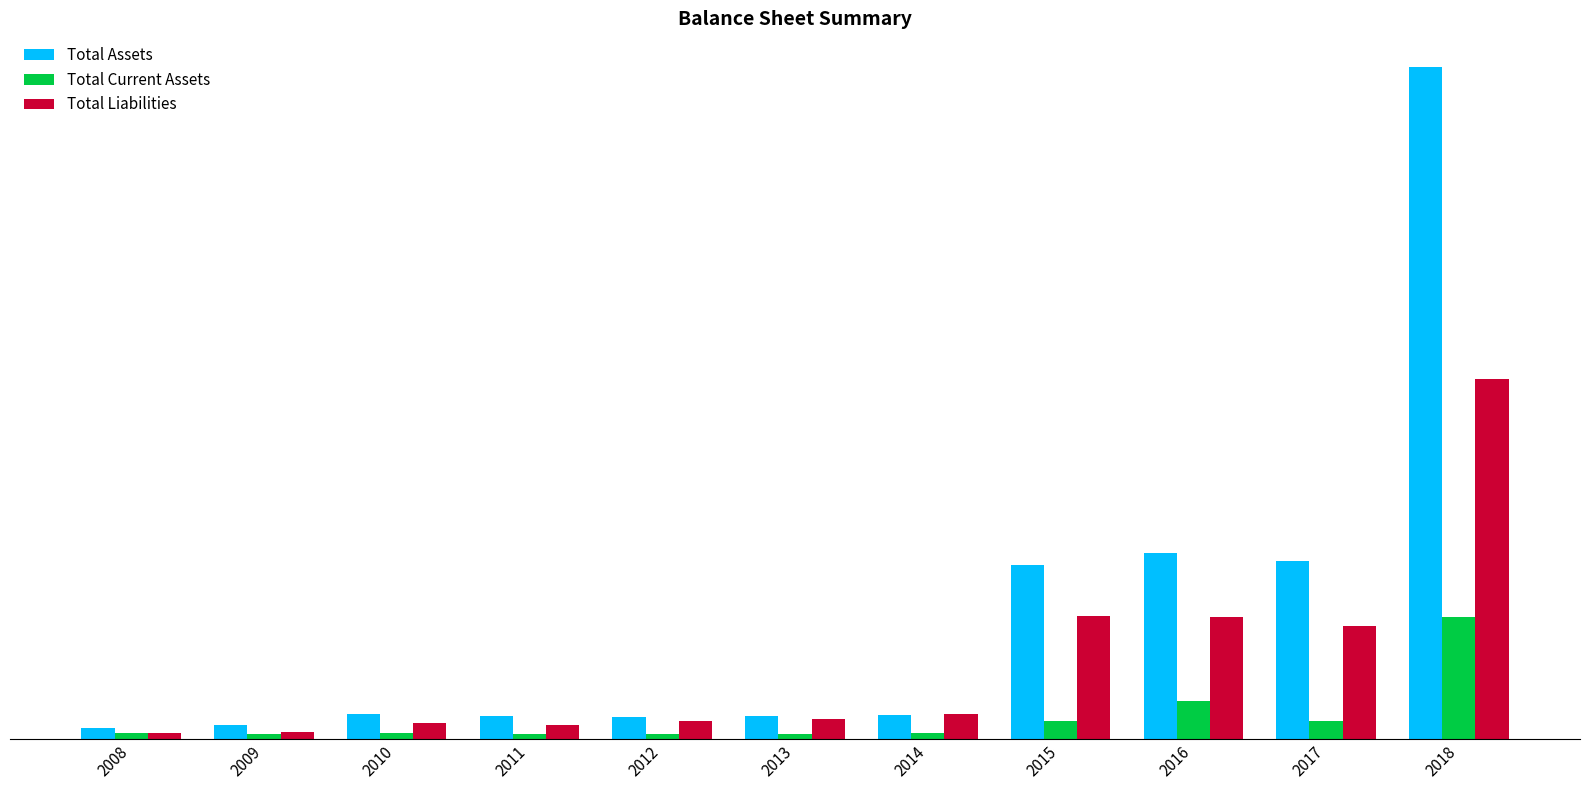

At which category is the sum across all series the highest?

2018